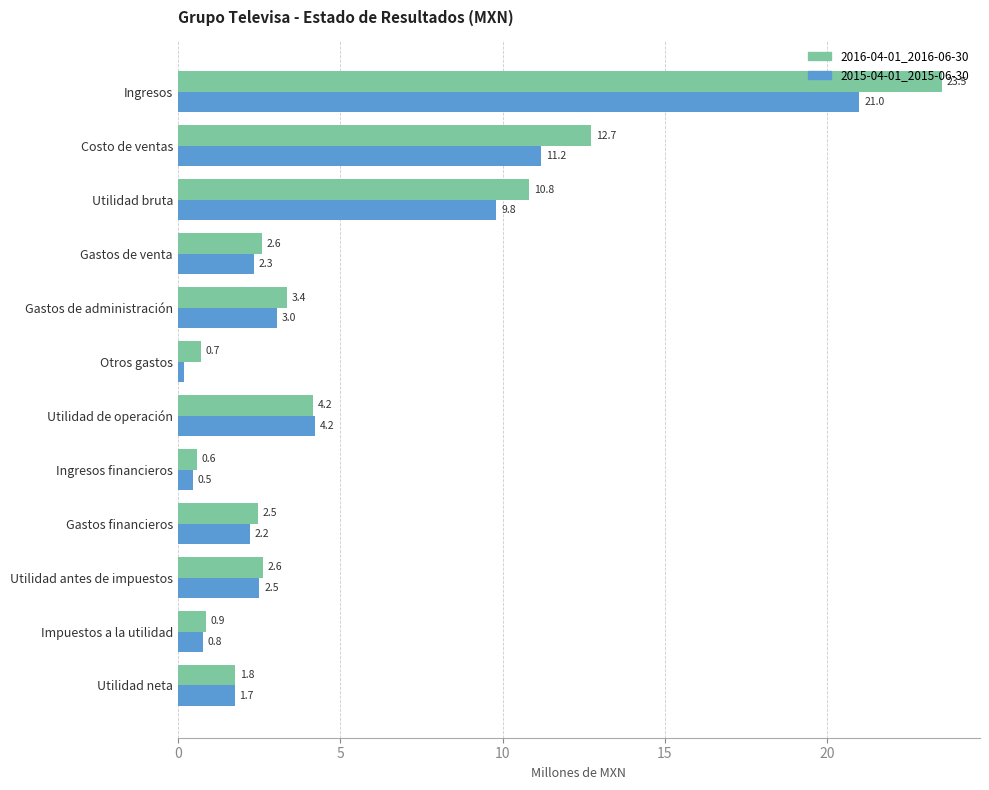

Which series has the largest range (max minus min)?

2016-04-01_2016-06-30